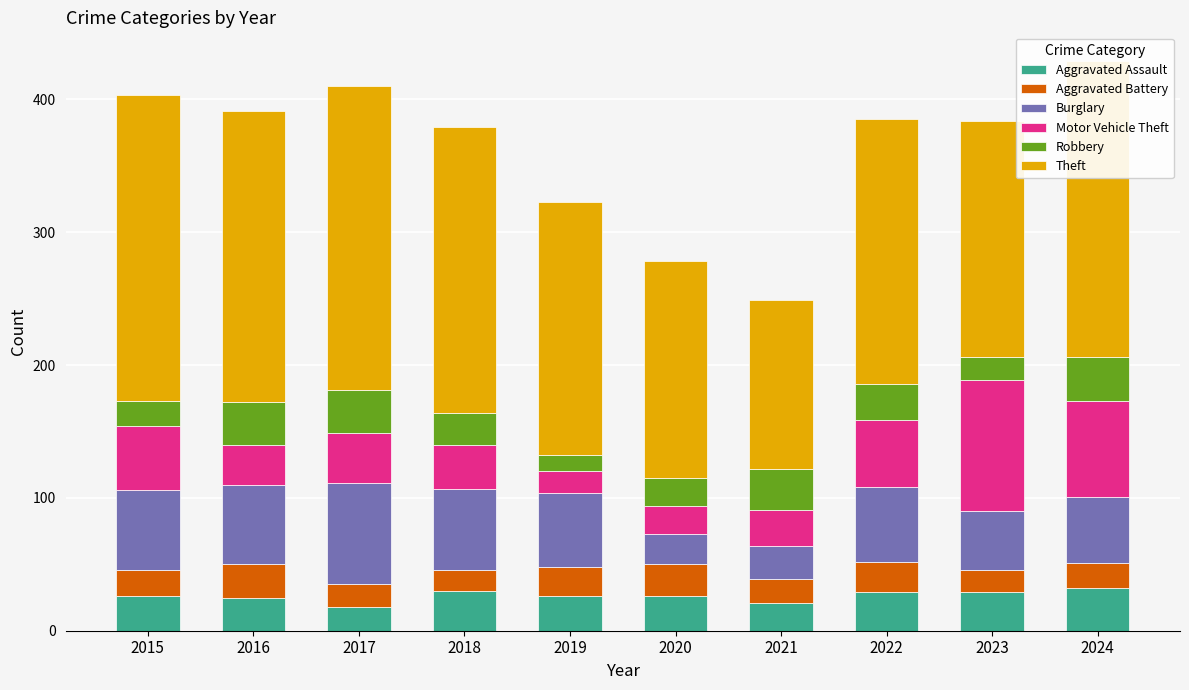

What is the total value across all series at 2015?

403